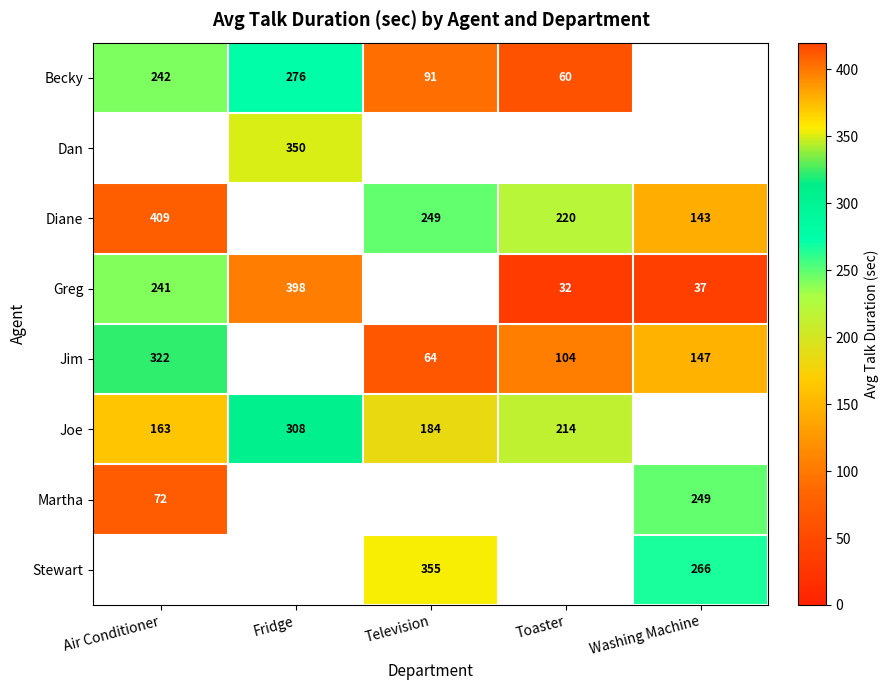

The value of Becky at Television is 129. True or false?

False